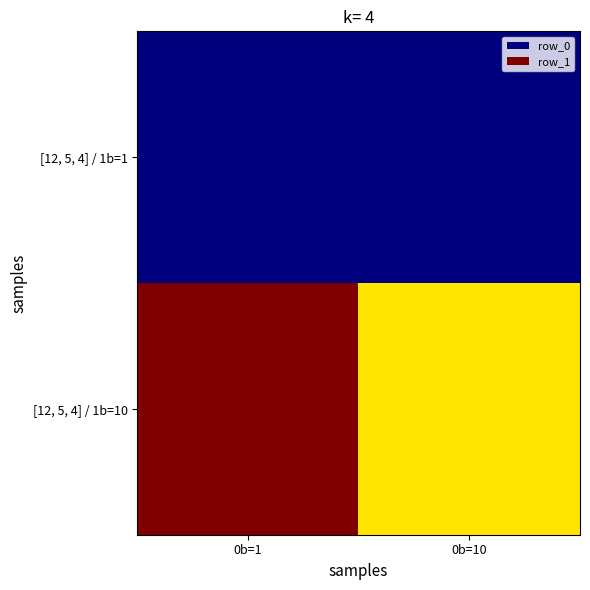

Which series changed the most between 0b=1 and 0b=10?

[12, 5, 4] / 1b=10